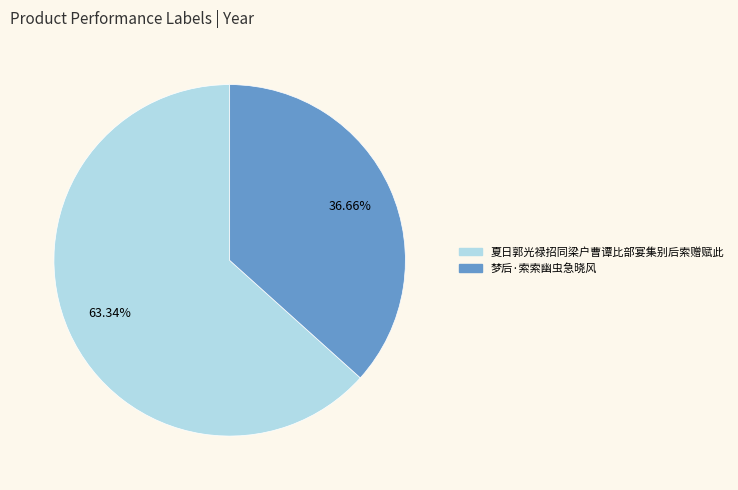

Is it true that 夏日郭光禄招同梁户曹谭比部宴集别后索赠赋此 is 58% of the pie?

False